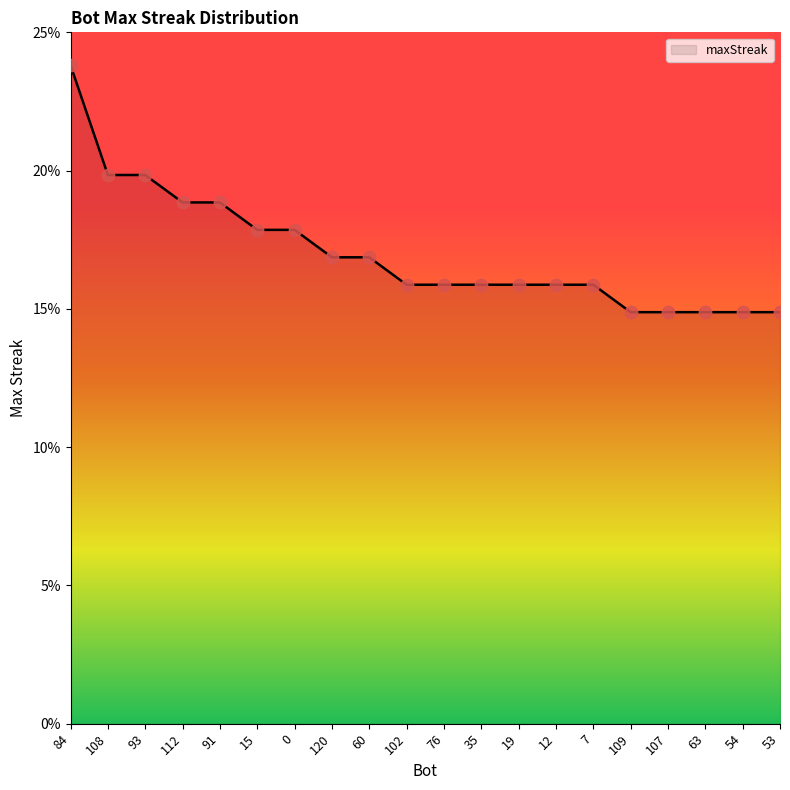

What is the change in value from 91 to 109?

-4